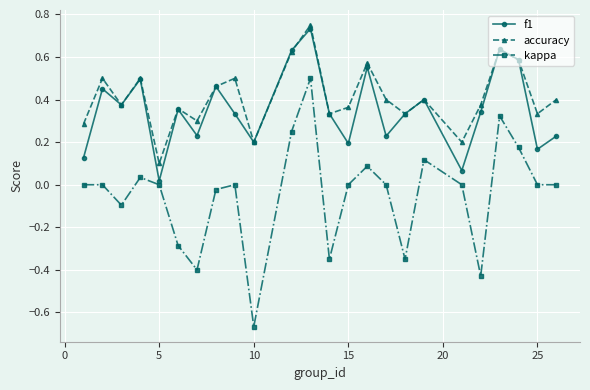

Which series has the widest spread of values?

kappa